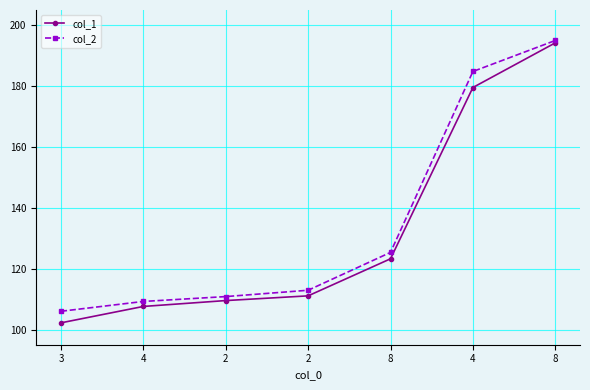

Is the value of col_2 at 2 greater than the value of col_1 at 4?

Yes